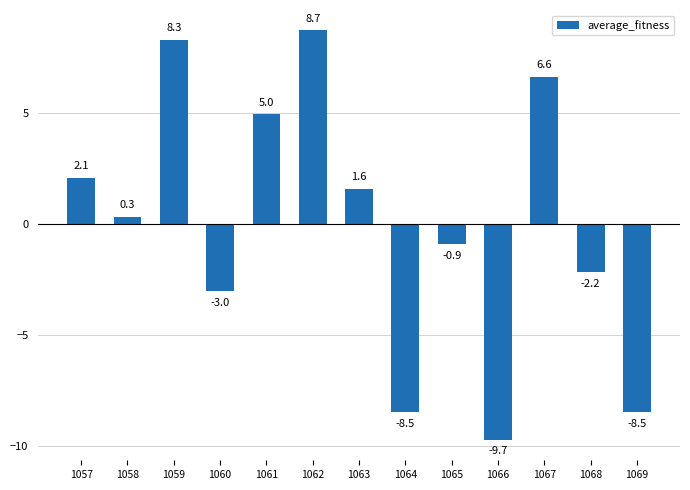

True or false: the data shows -8.5 at 1069.

True